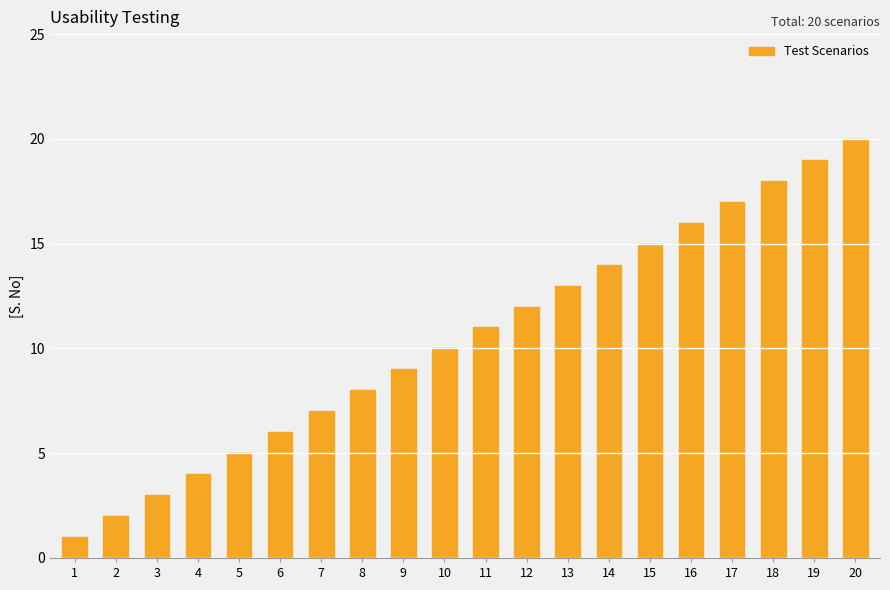

What is the sum of the values at 7 and 9?

16